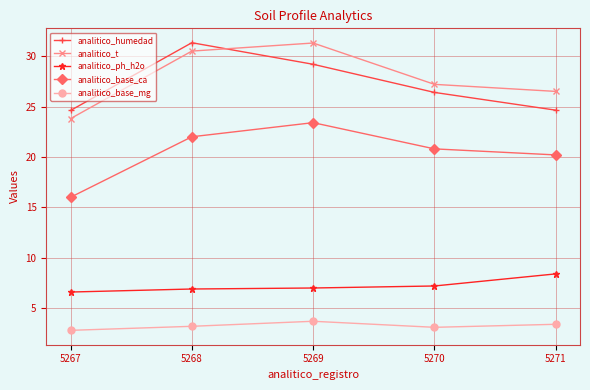

At 5270, list the series in order from largest to smallest.

analitico_t, analitico_humedad, analitico_base_ca, analitico_ph_h2o, analitico_base_mg